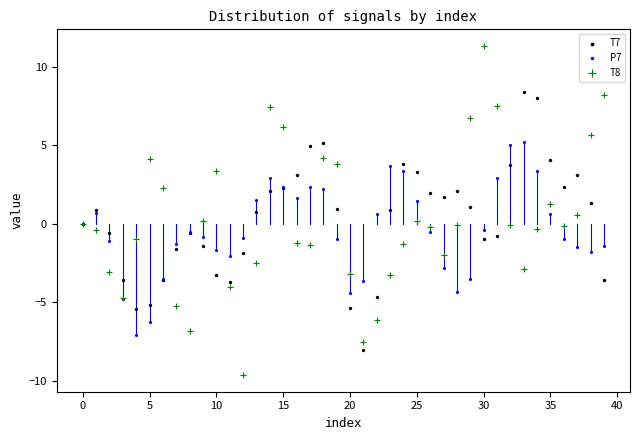

Which series has the largest Y range (max minus min)?

T8